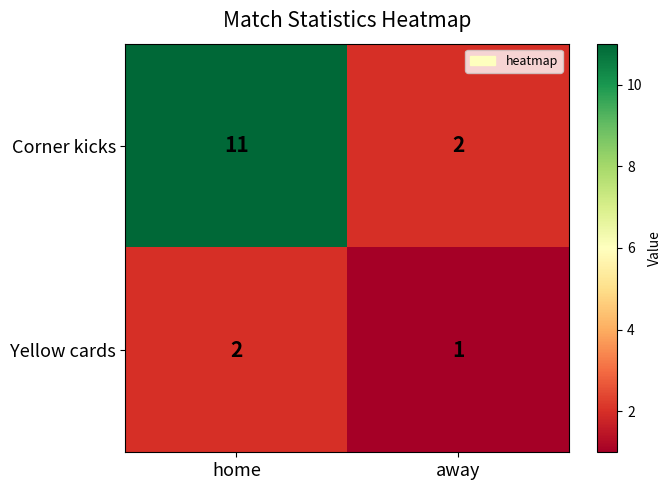

The value of Corner kicks at away is 2. True or false?

True